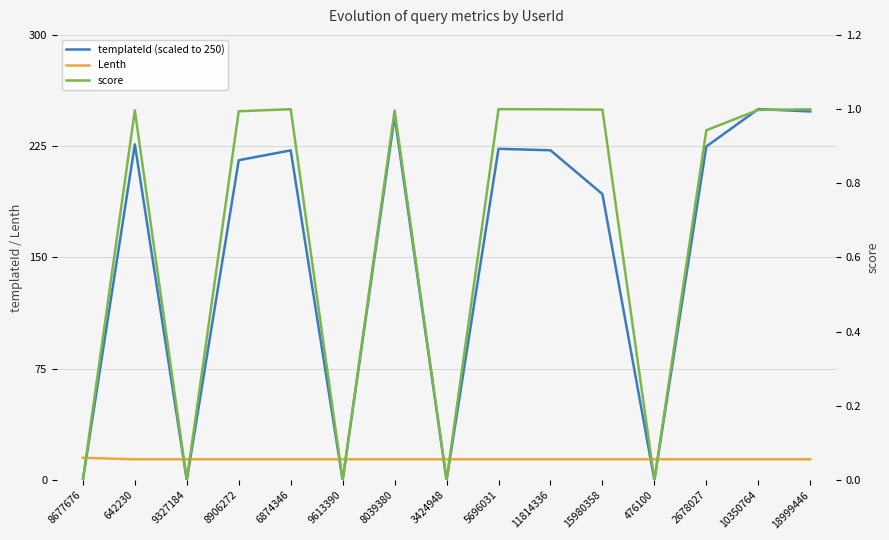

List the labels in order of score value, smallest first.

8677676, 9327184, 9613390, 3424948, 476100, 2678027, 8906272, 8039380, 642230, 10350764, 15980358, 11814336, 18999446, 6874346, 5696031